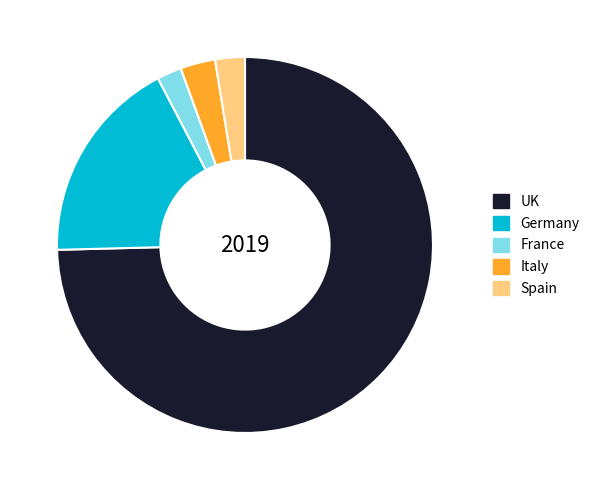

Does Germany represent more than half of the total?

No